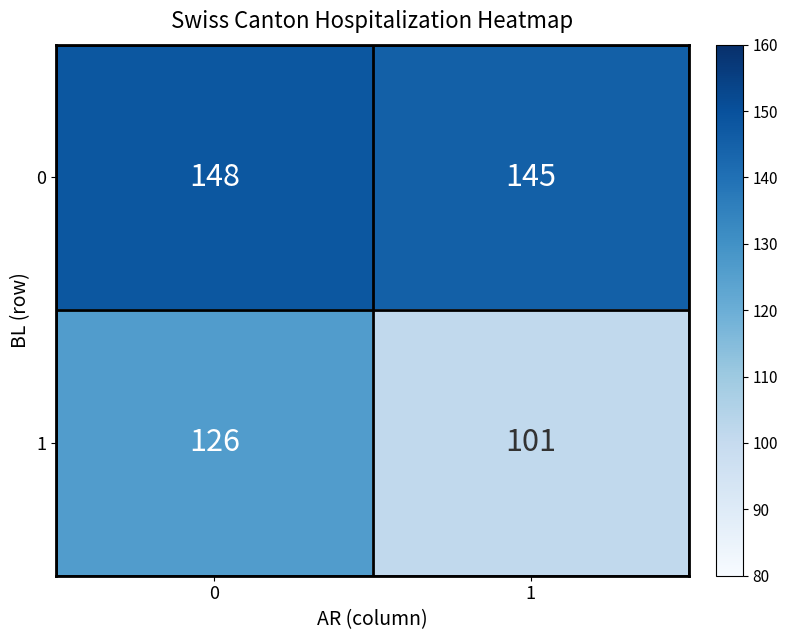

What is the spread (max minus min) of values at 1?

44